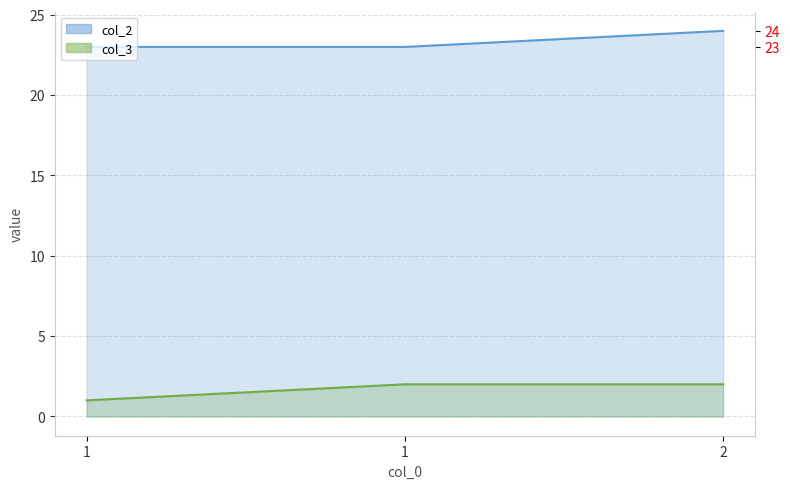

Count the number of data series in this chart.

2